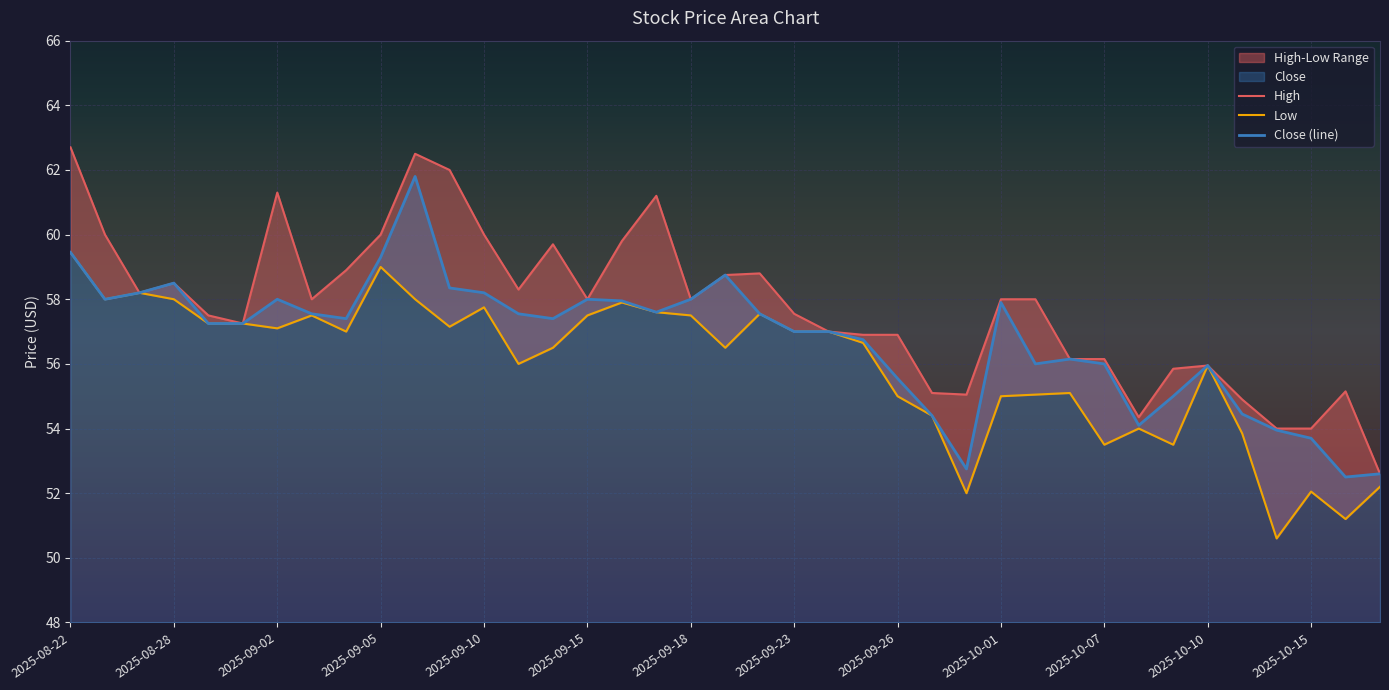

Which series has the largest total across all categories?

High